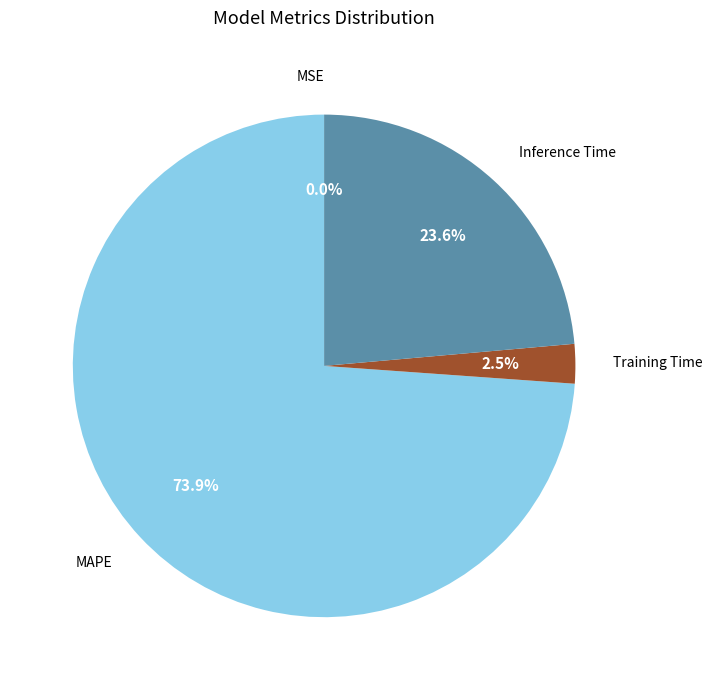

What is the largest slice in the pie chart?

MAPE